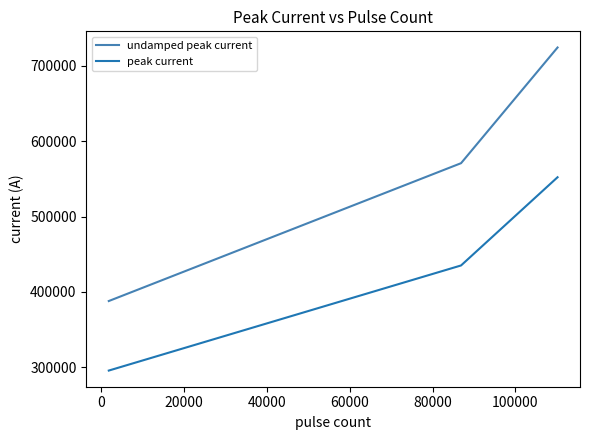

What is the highest value of the peak current series?

552054.5